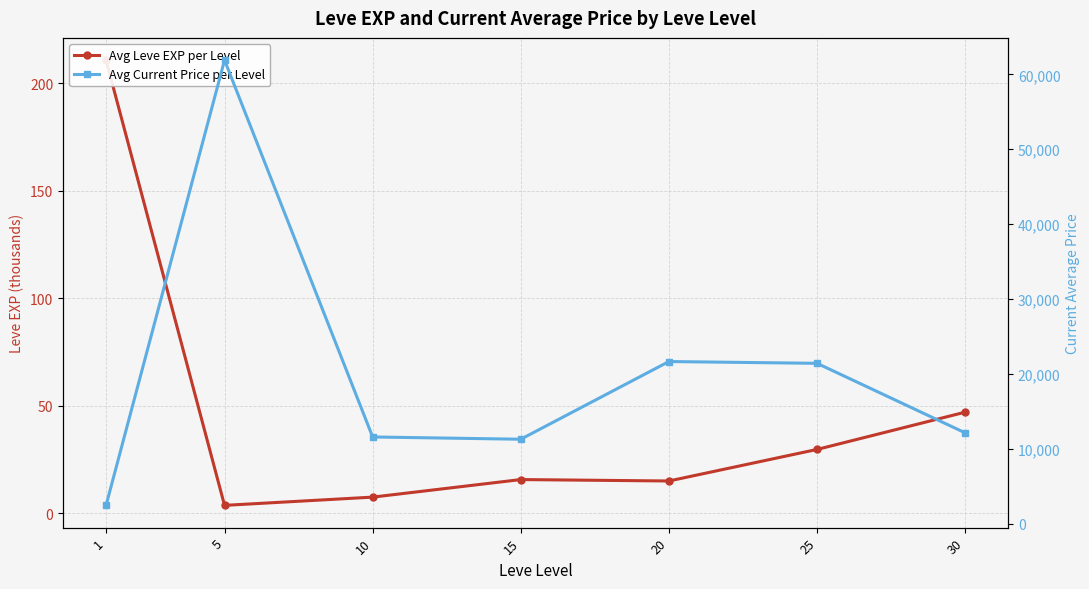

Which category has the lowest value in the Avg Leve EXP per Level series?

5